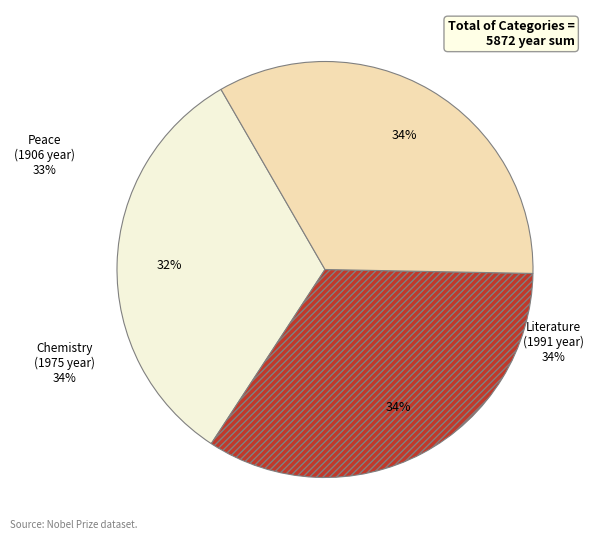

Is it true that Chemistry is 40% of the pie?

False